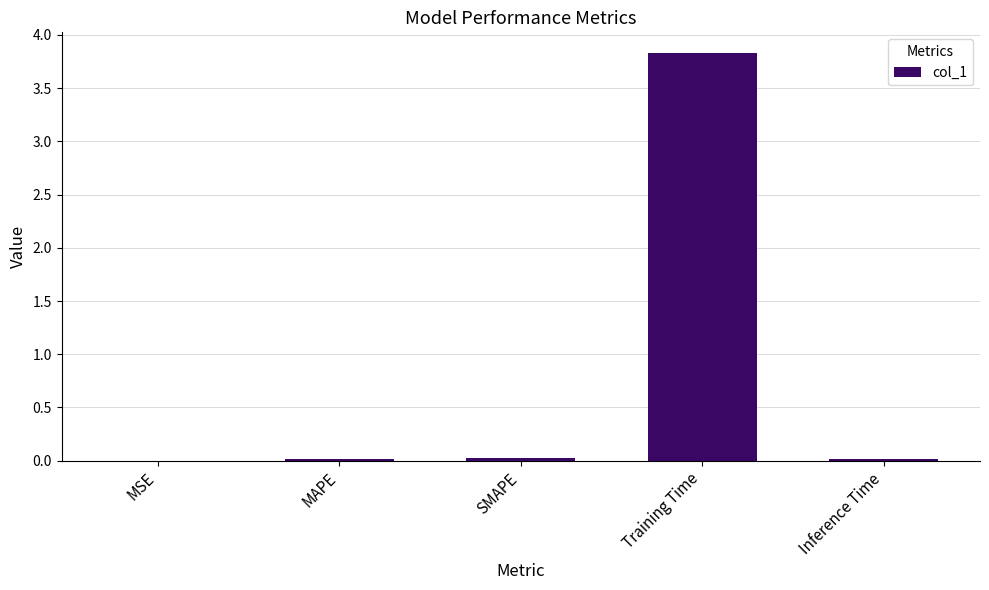

Which category has the highest value across all series?

Training Time